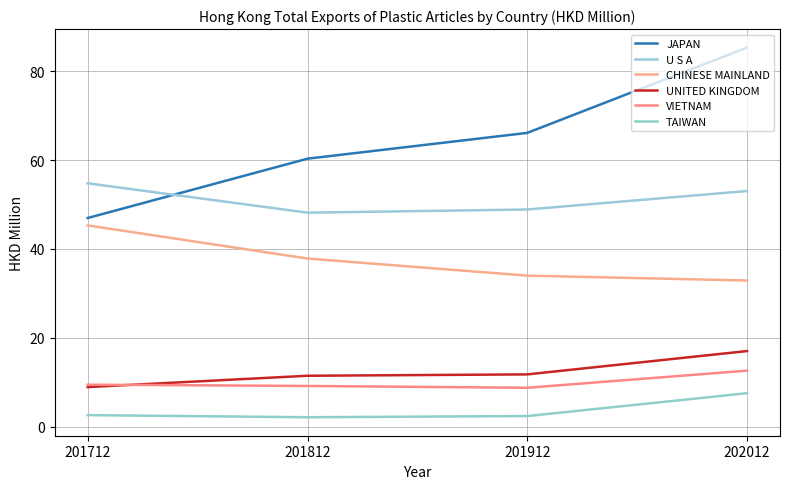

The value of JAPAN at 201712 is 15.5. True or false?

False